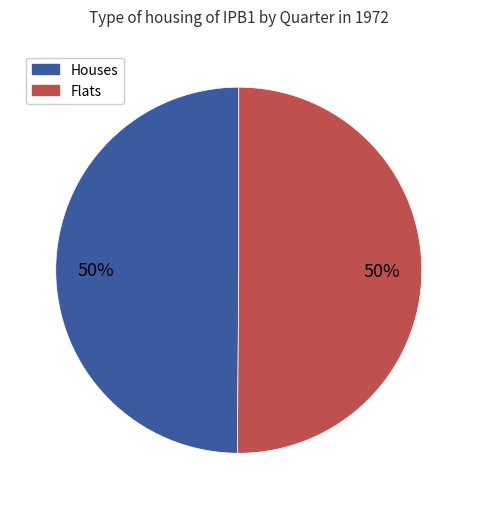

To the nearest percent, what is the average slice percentage?

50%